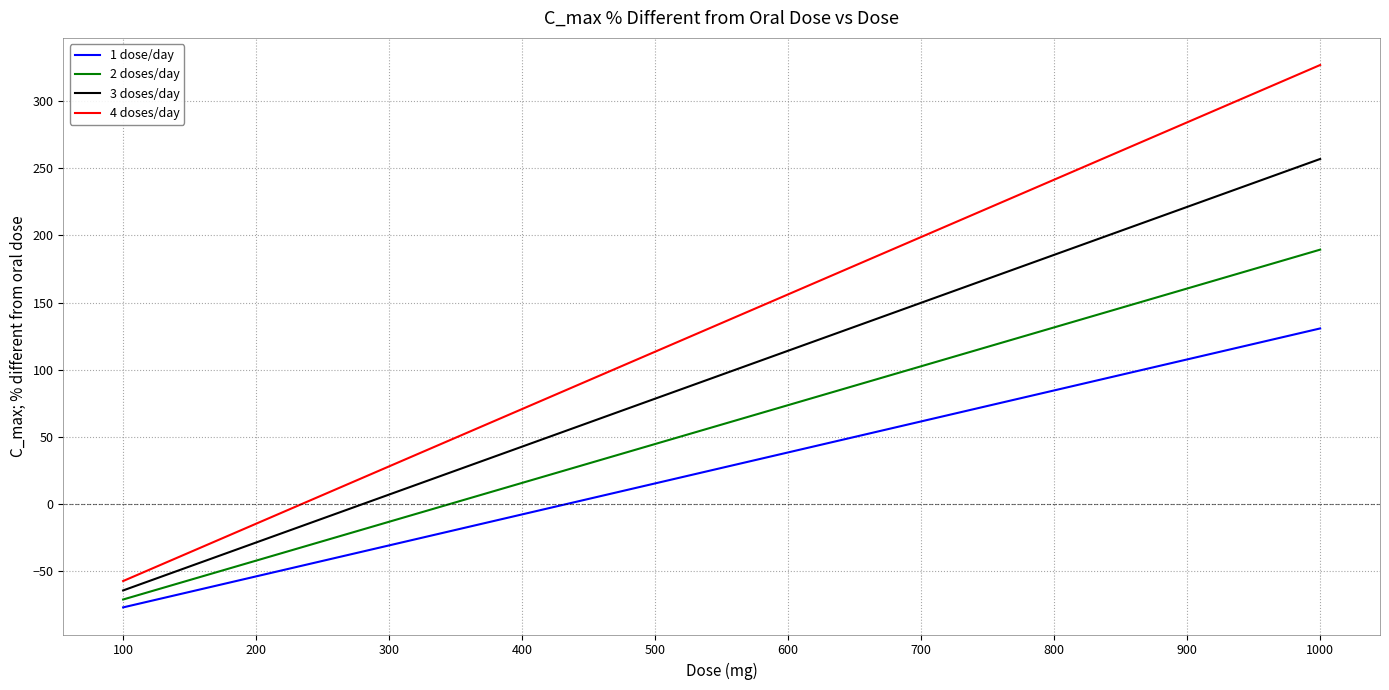

List the series in order of their peak value, lowest first.

1 dose/day, 2 doses/day, 3 doses/day, 4 doses/day